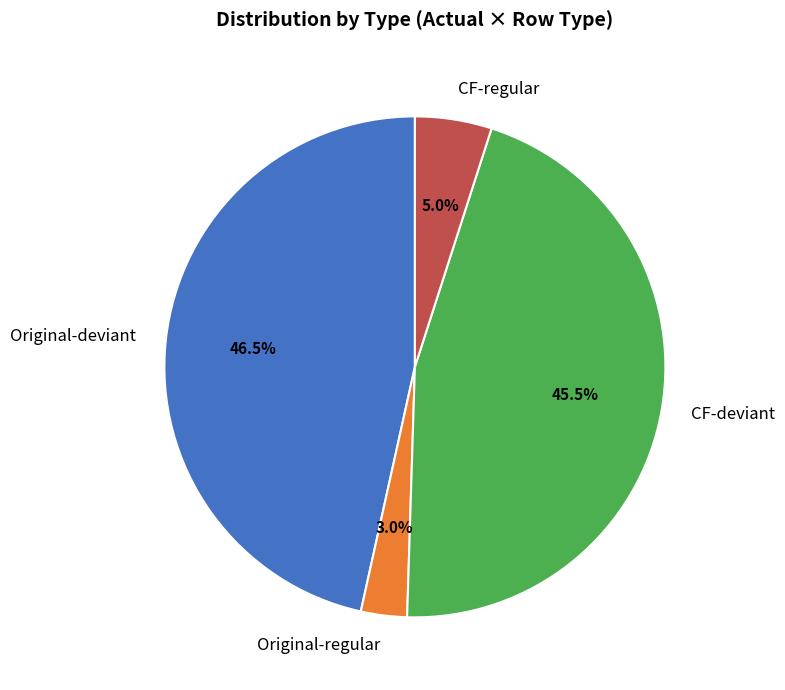

Which has a higher value, Original-regular or CF-deviant?

CF-deviant